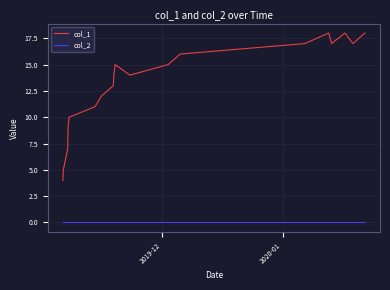

Reading right to left, extract all data points from this chart.

col_1: 18	17	18	17	18	17	16	15	14	15	14	13	12	11	10	9	7	5	4
col_2: 0	0	0	0	0	0	0	0	0	0	0	0	0	0	0	0	0	0	0